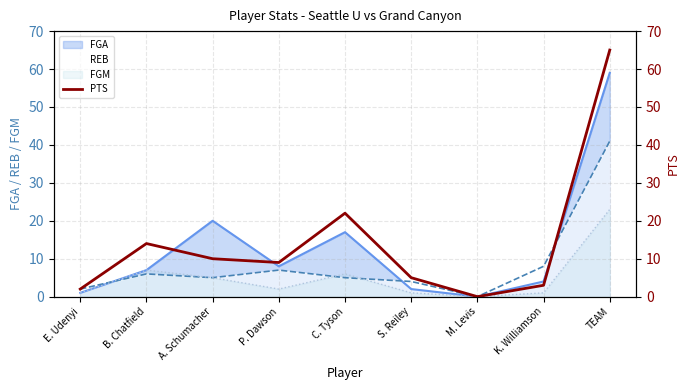

Rank the categories by value from highest to lowest.

TEAM, C. Tyson, B. Chatfield, A. Schumacher, P. Dawson, S. Reiley, K. Williamson, E. Udenyi, M. Levis